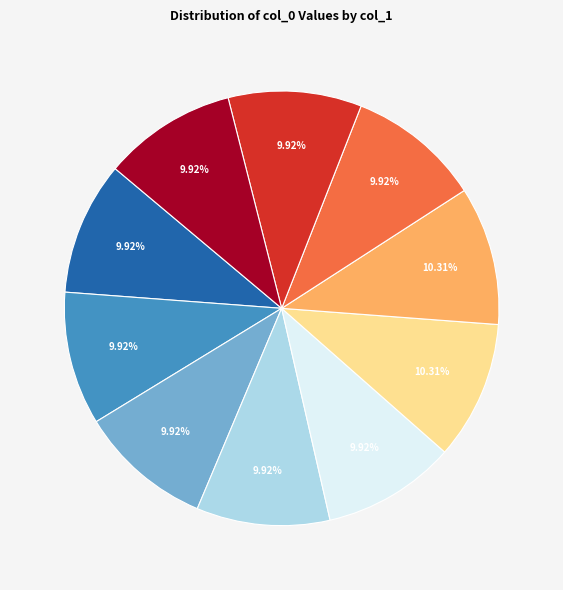

To the nearest percent, what is the average slice percentage?

10%